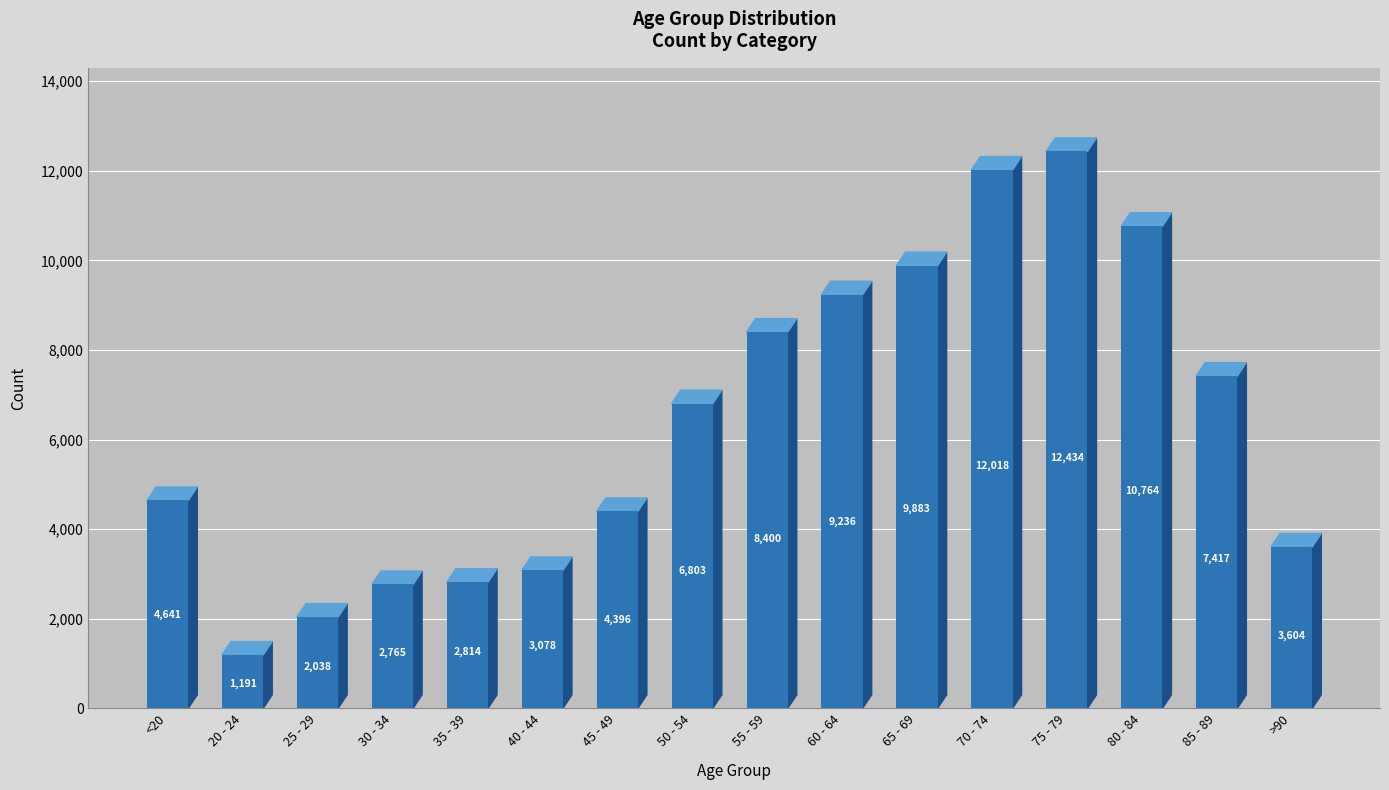

Rank the categories by value from highest to lowest.

75 - 79, 70 - 74, 80 - 84, 65 - 69, 60 - 64, 55 - 59, 85 - 89, 50 - 54, <20, 45 - 49, >90, 40 - 44, 35 - 39, 30 - 34, 25 - 29, 20 - 24